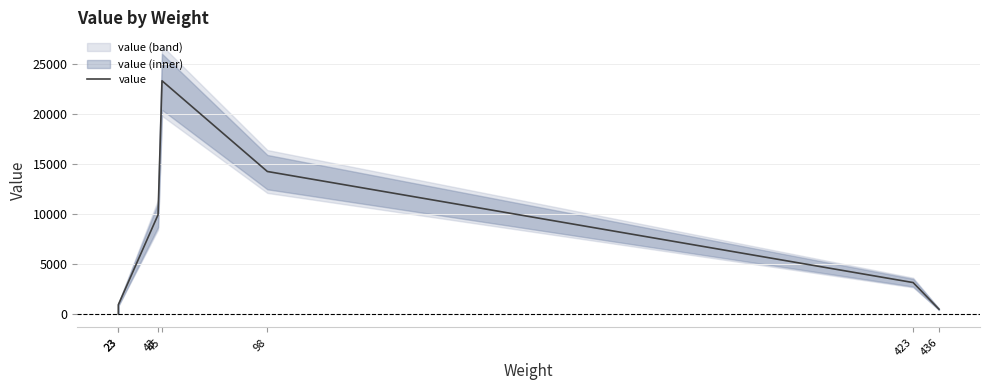

How many data points are above 3187?

4